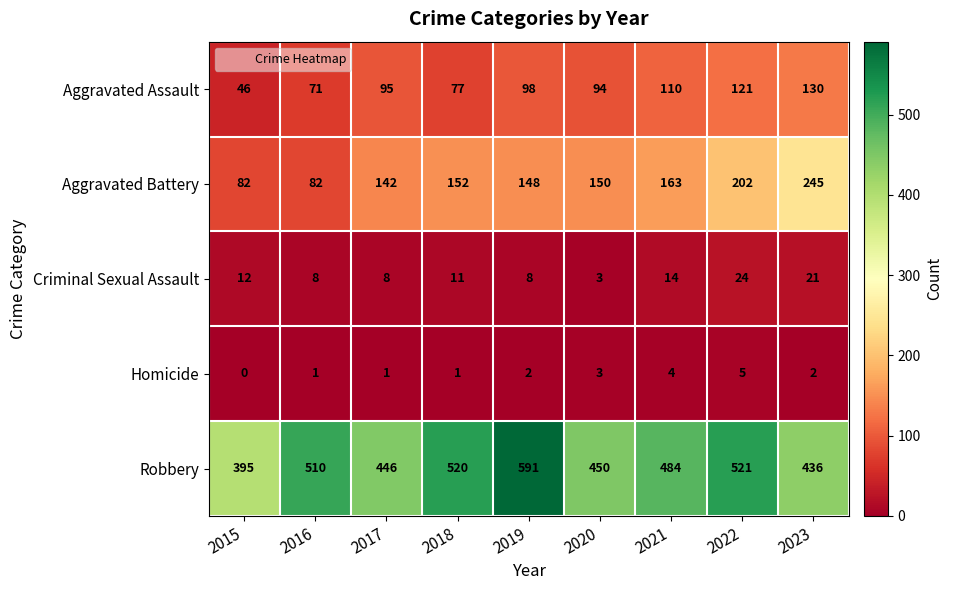

Between 2016 and 2017, which series saw the biggest shift?

Robbery